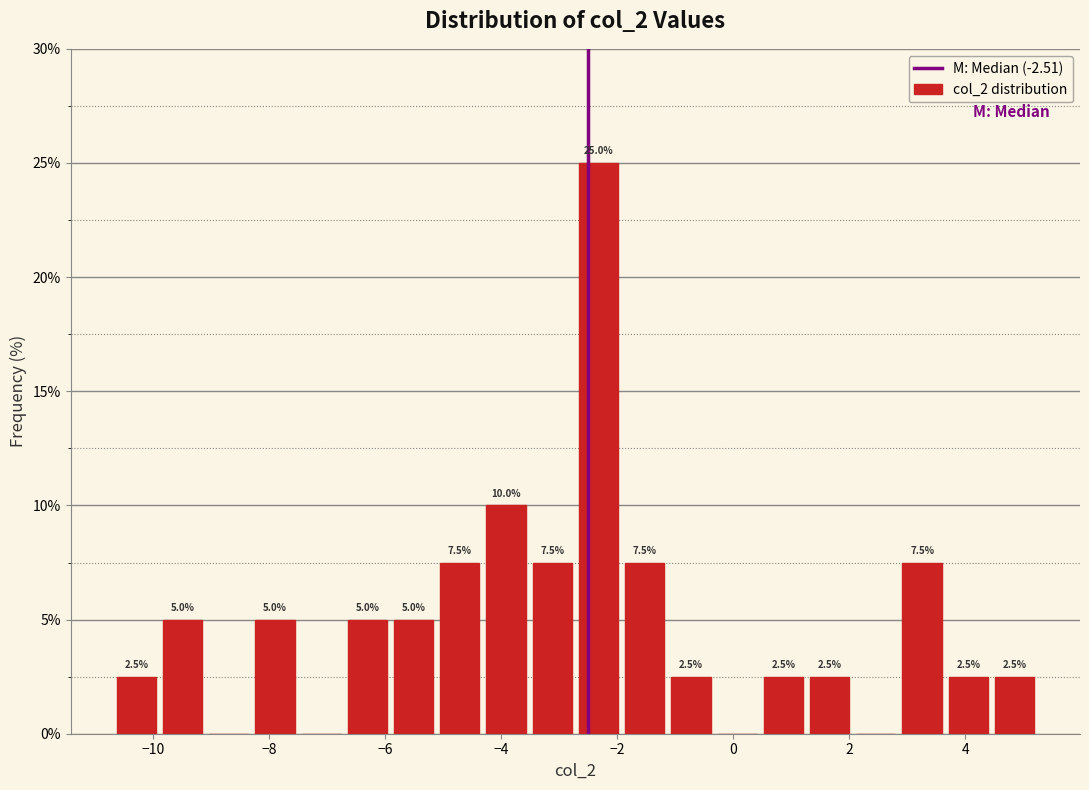

Around what value on the x-axis is the tallest bar? Give the approximate position of its centre, as read against the axis.

-2.4